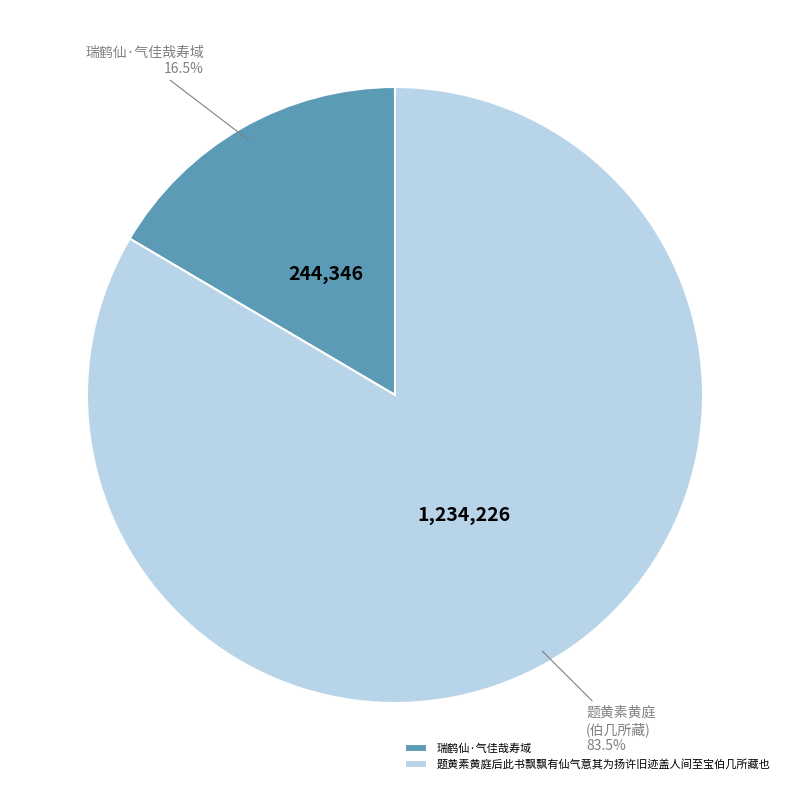

Between 题黄素黄庭后此书飘飘有仙气意其为扬许旧迹盖人间至宝伯几所藏也 and 瑞鹤仙·气佳哉寿域, which is larger?

题黄素黄庭后此书飘飘有仙气意其为扬许旧迹盖人间至宝伯几所藏也